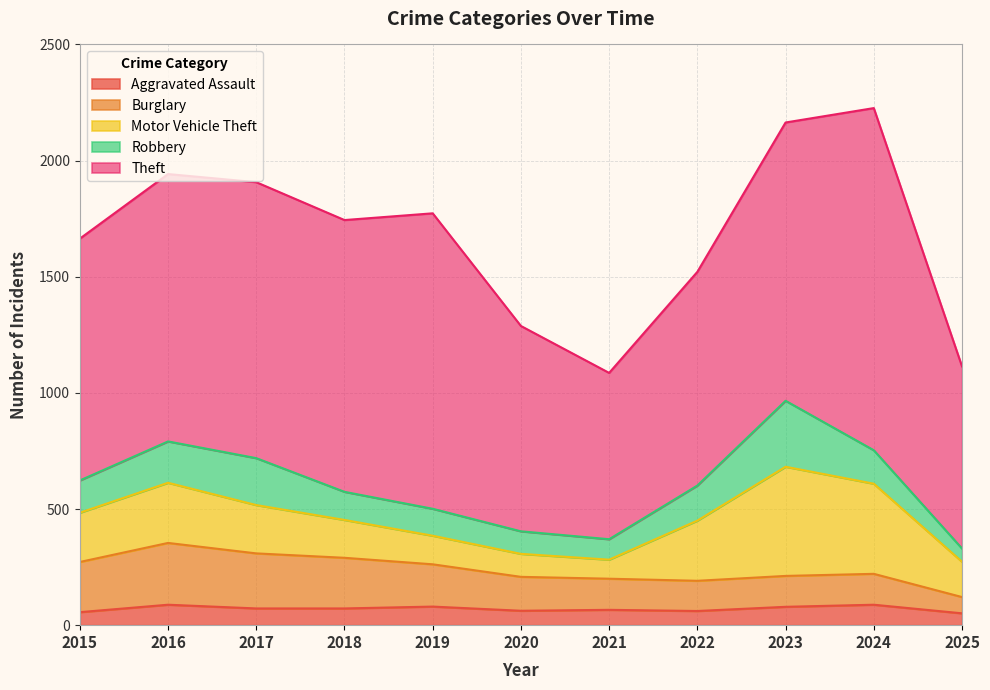

What is the difference between the highest and lowest values at 2018?

1098